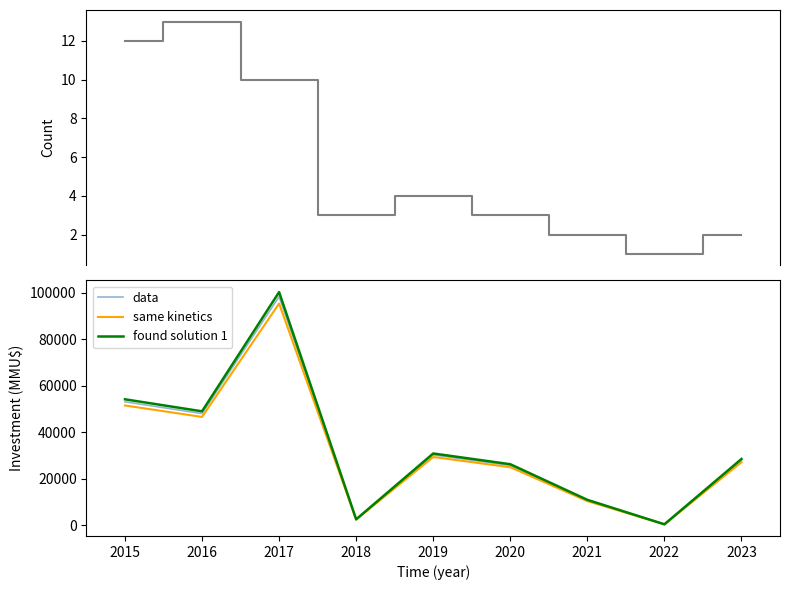

List the series in order of their peak value, lowest first.

count, same kinetics, data, found solution 1